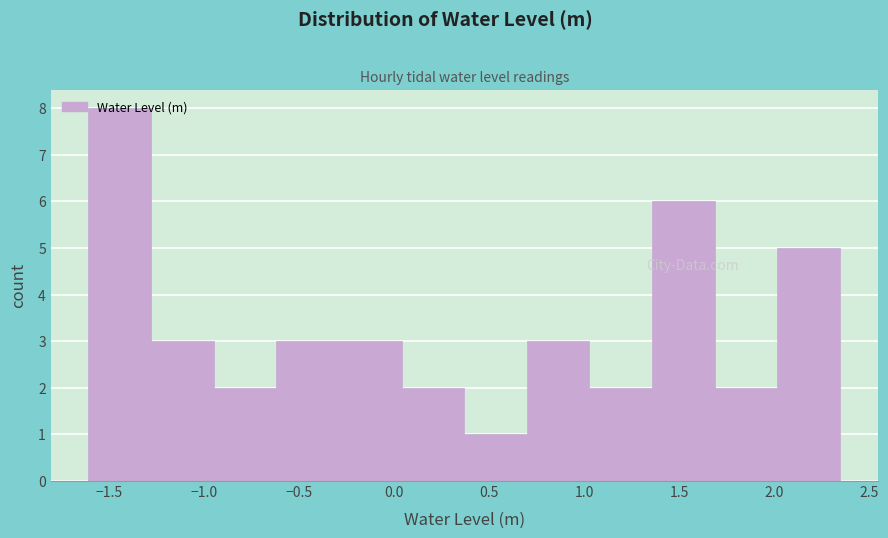

Reading left to right, list every bar in this chart as the range it spans on the x-axis followed by its height. Neither the bar edges nor the heights are printed on the chart, so give them approximately, as read against the axes.

-1.60 to -1.30: 8
-1.30 to -0.95: 3
-0.95 to -0.60: 2
-0.60 to -0.30: 3
-0.30 to 0.05: 3
0.05 to 0.35: 2
0.35 to 0.70: 1
0.70 to 1.05: 3
1.05 to 1.35: 2
1.35 to 1.70: 6
1.70 to 2.00: 2
2.00 to 2.35: 5